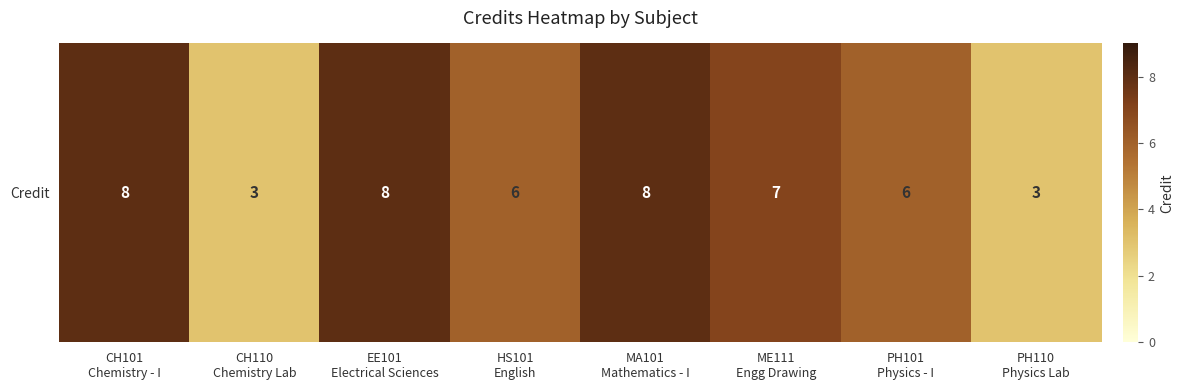

True or false: the data shows 7 at ME111
Engg Drawing.

True